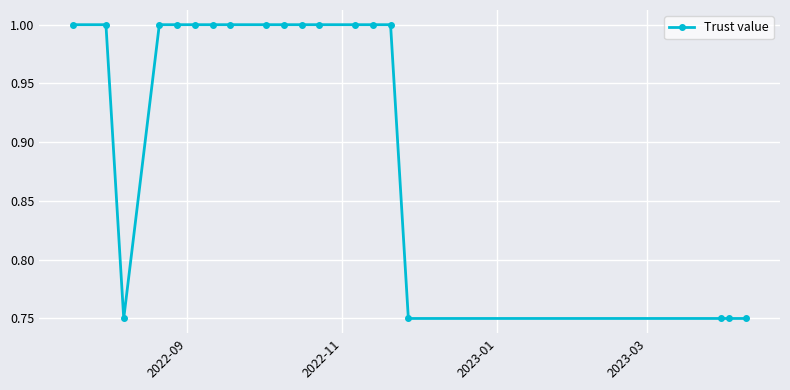

What is the greatest value displayed?

1.0